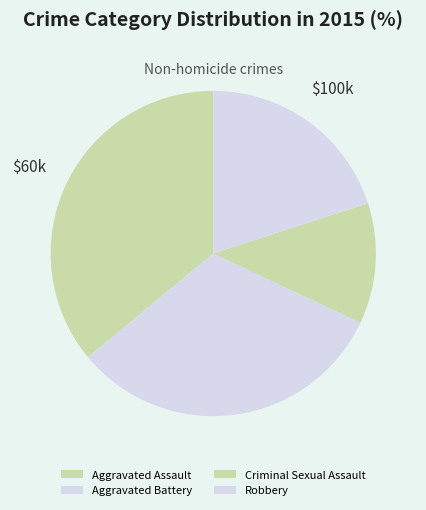

Does any single category account for the majority?

No